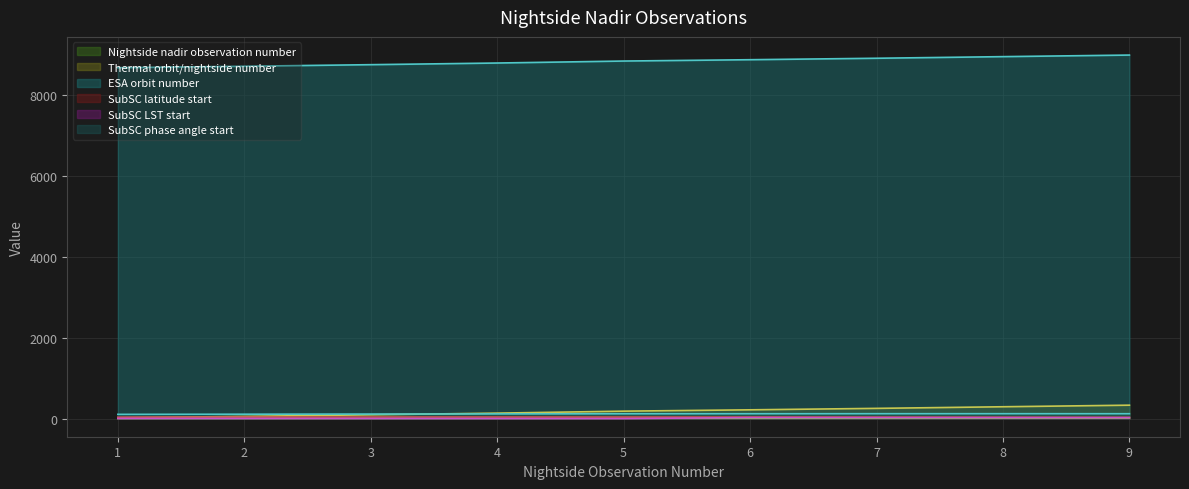

What is the average value of the SubSC LST start series?

11.2